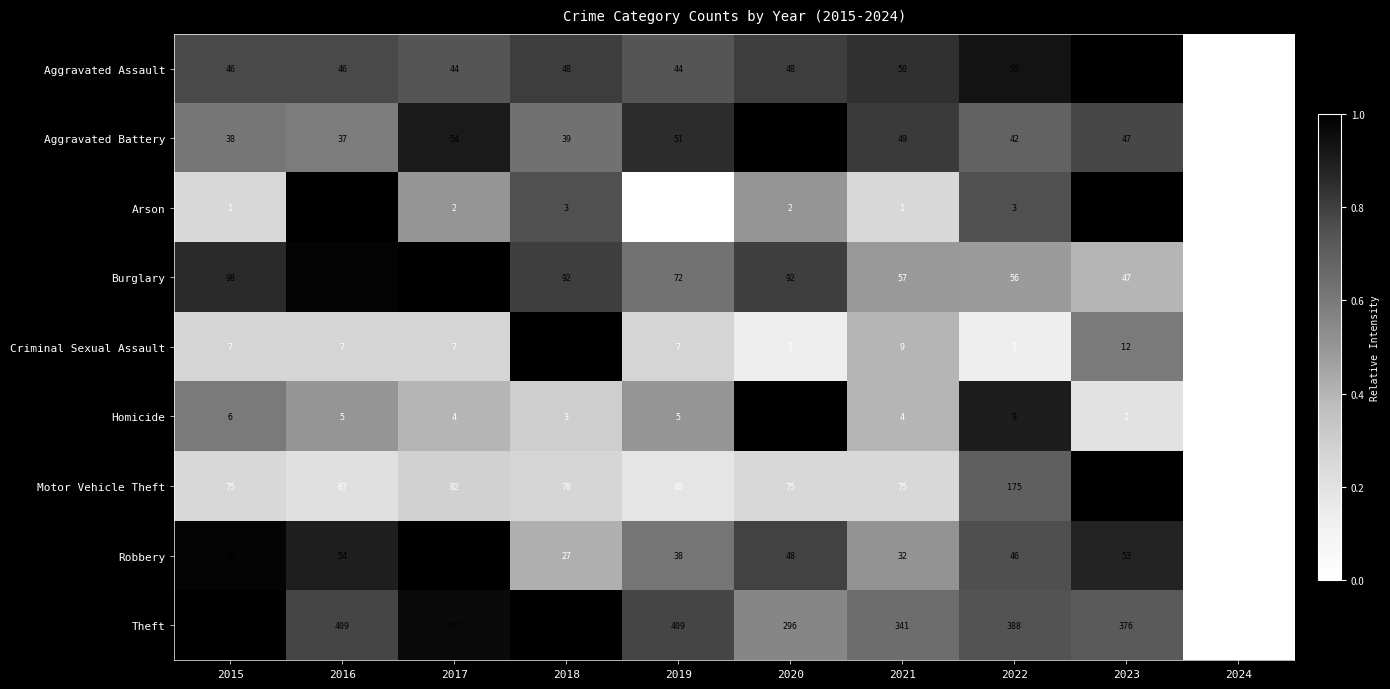

Which series has the largest total across all categories?

Theft